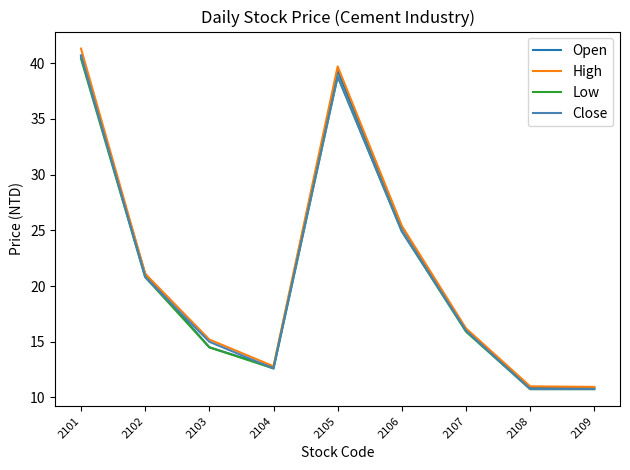

At which category is the sum across all series the highest?

2101